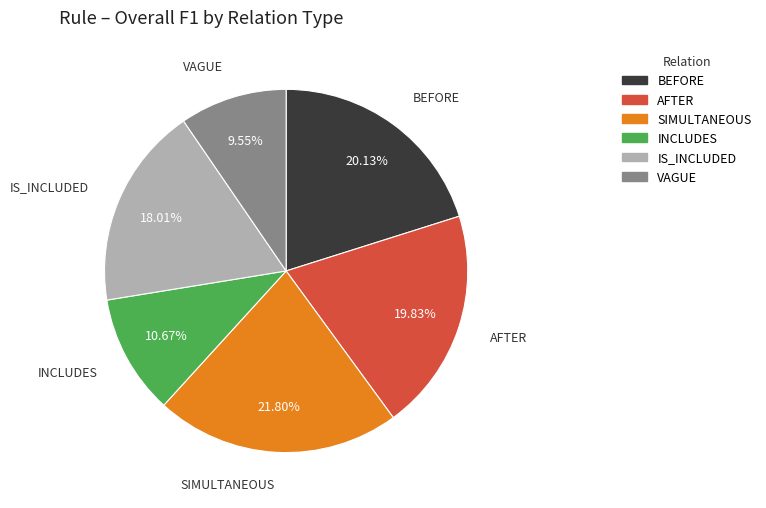

Which category has the smallest portion of the pie?

VAGUE